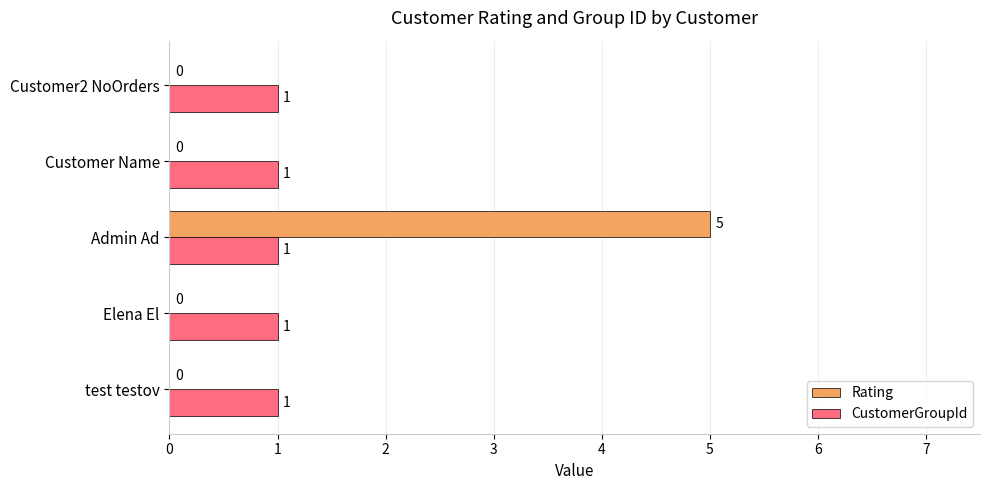

The Rating series shows 3 at Admin Ad. True or false?

False